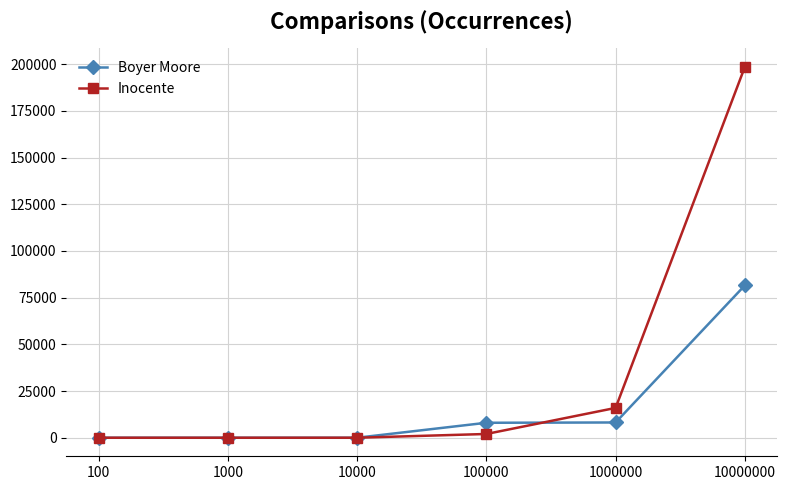

What is the greatest value displayed?

198549